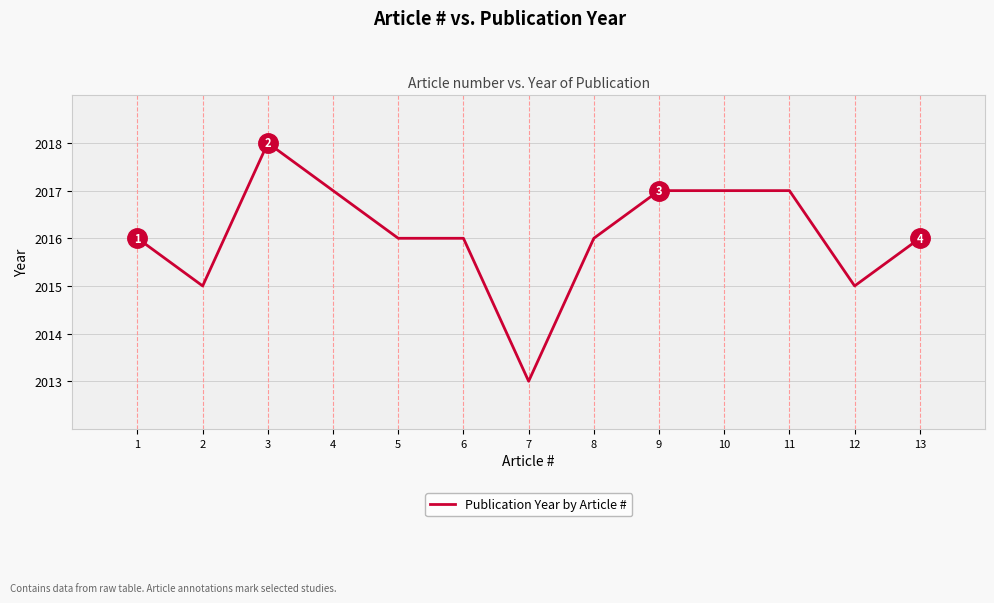

Reading left to right, extract all data points from this chart.

1=2016	2=2015	3=2018	4=2017	5=2016	6=2016	7=2013	8=2016	9=2017	10=2017	11=2017	12=2015	13=2016